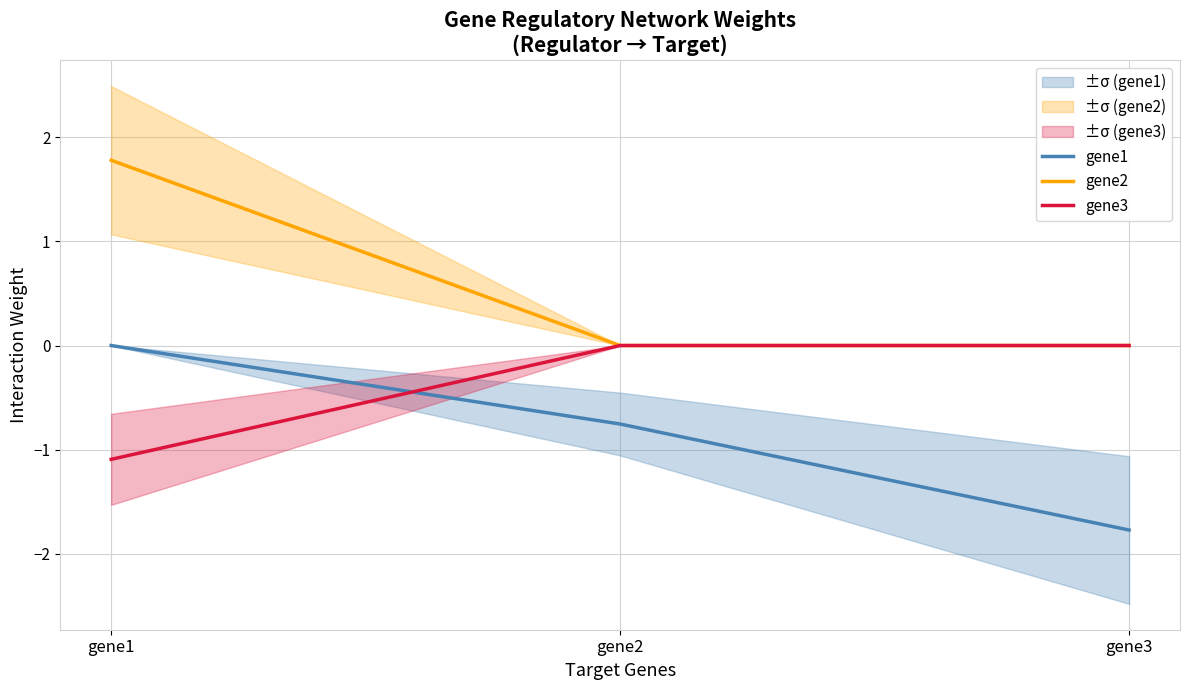

What is the sum of the gene1 values at gene3 and gene1?

-1.8